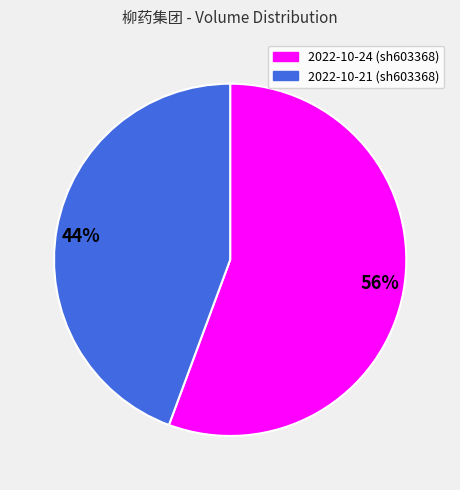

How many slices are in this pie chart?

2